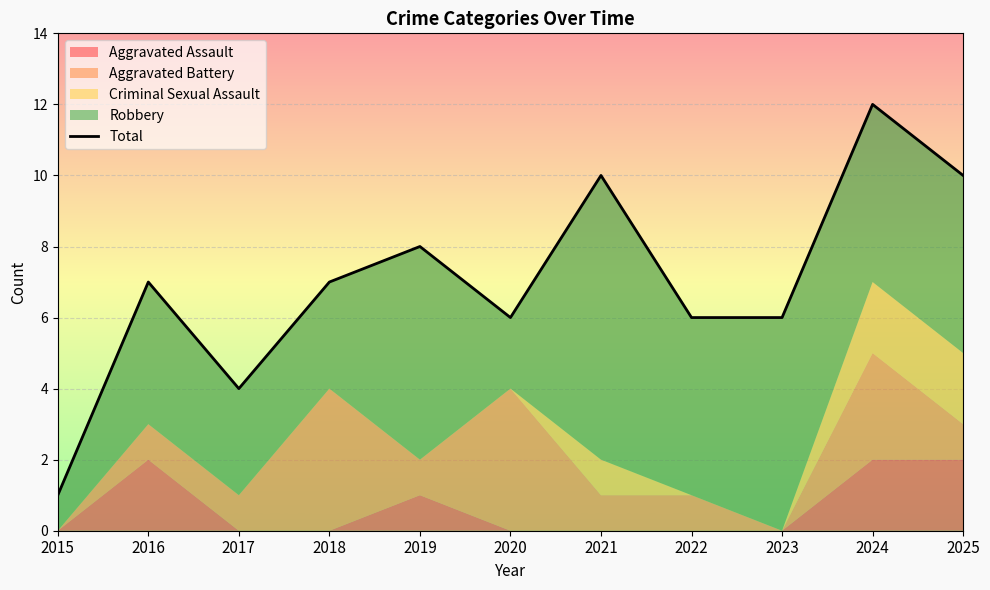

At which category does the chart reach its minimum across all series?

2015